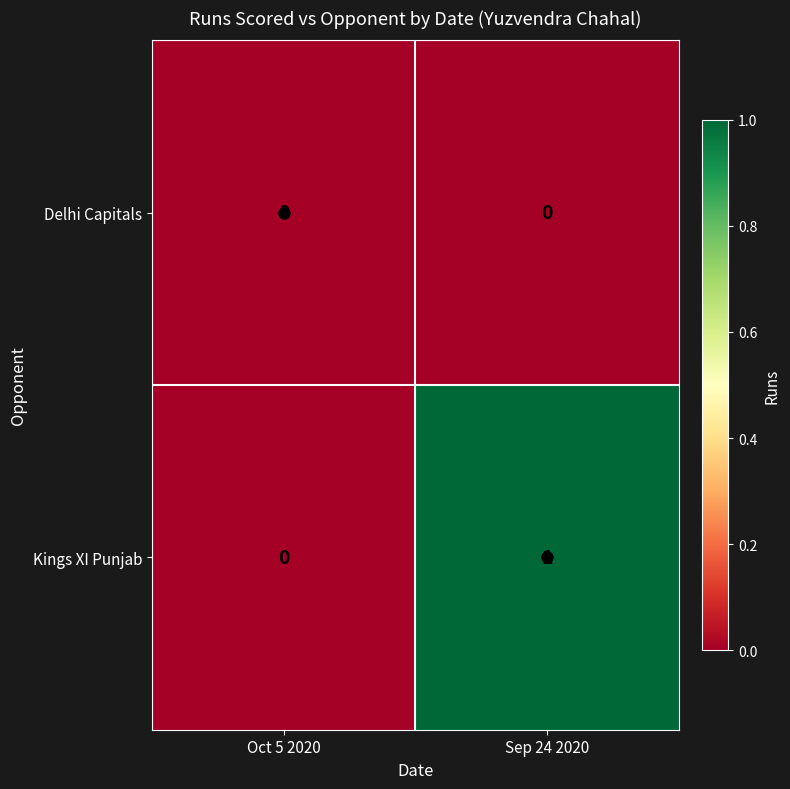

The Kings XI Punjab series shows 1 at Sep 24 2020. True or false?

True